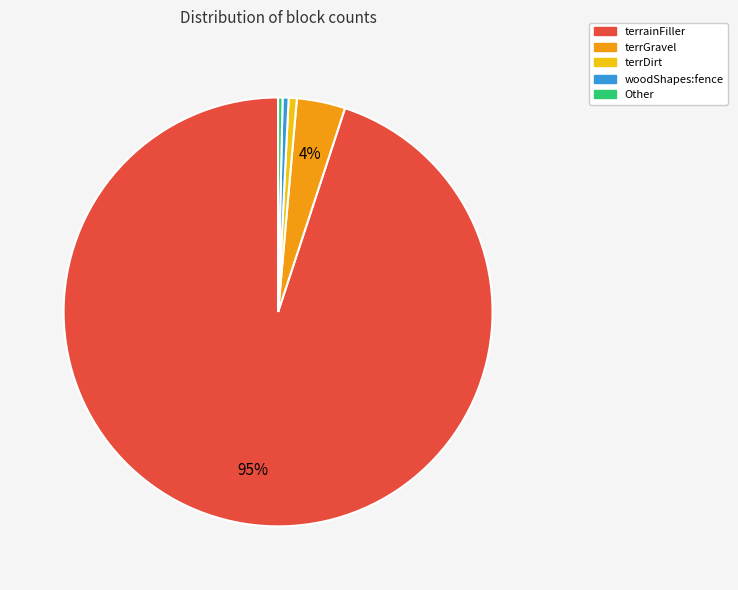

Does any single category account for the majority?

Yes